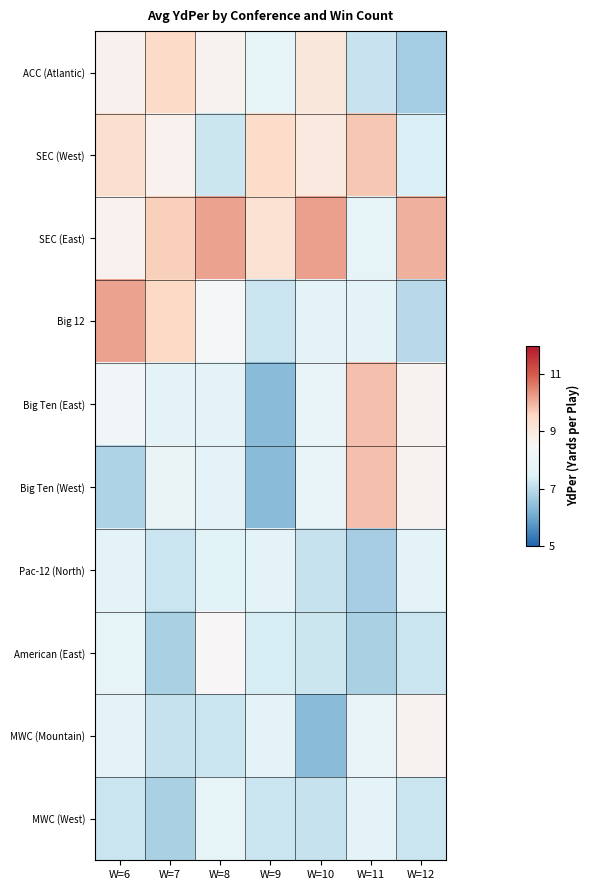

At how many categories does at least one series exceed 8?

7